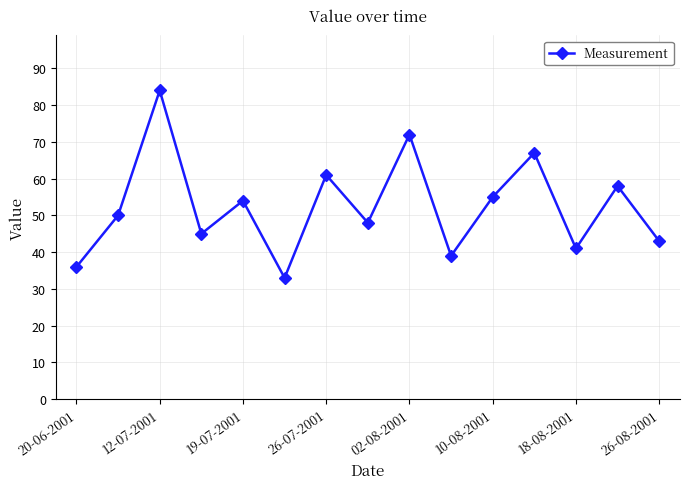

How many interior local valleys (lower than both neighbors) does the data have?

5